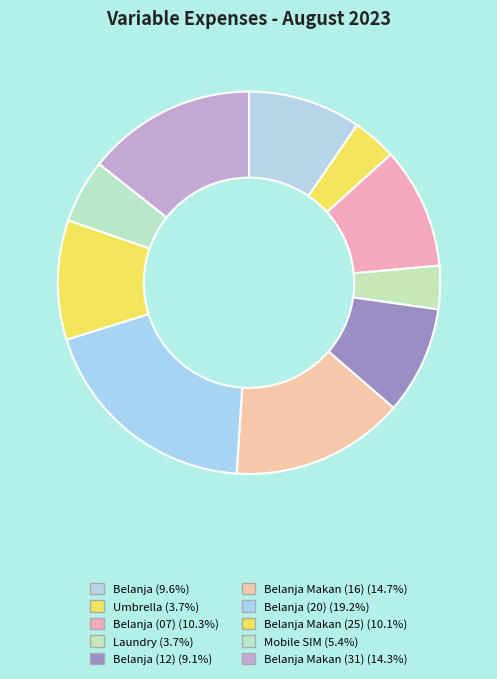

How many segments does this pie chart have?

10